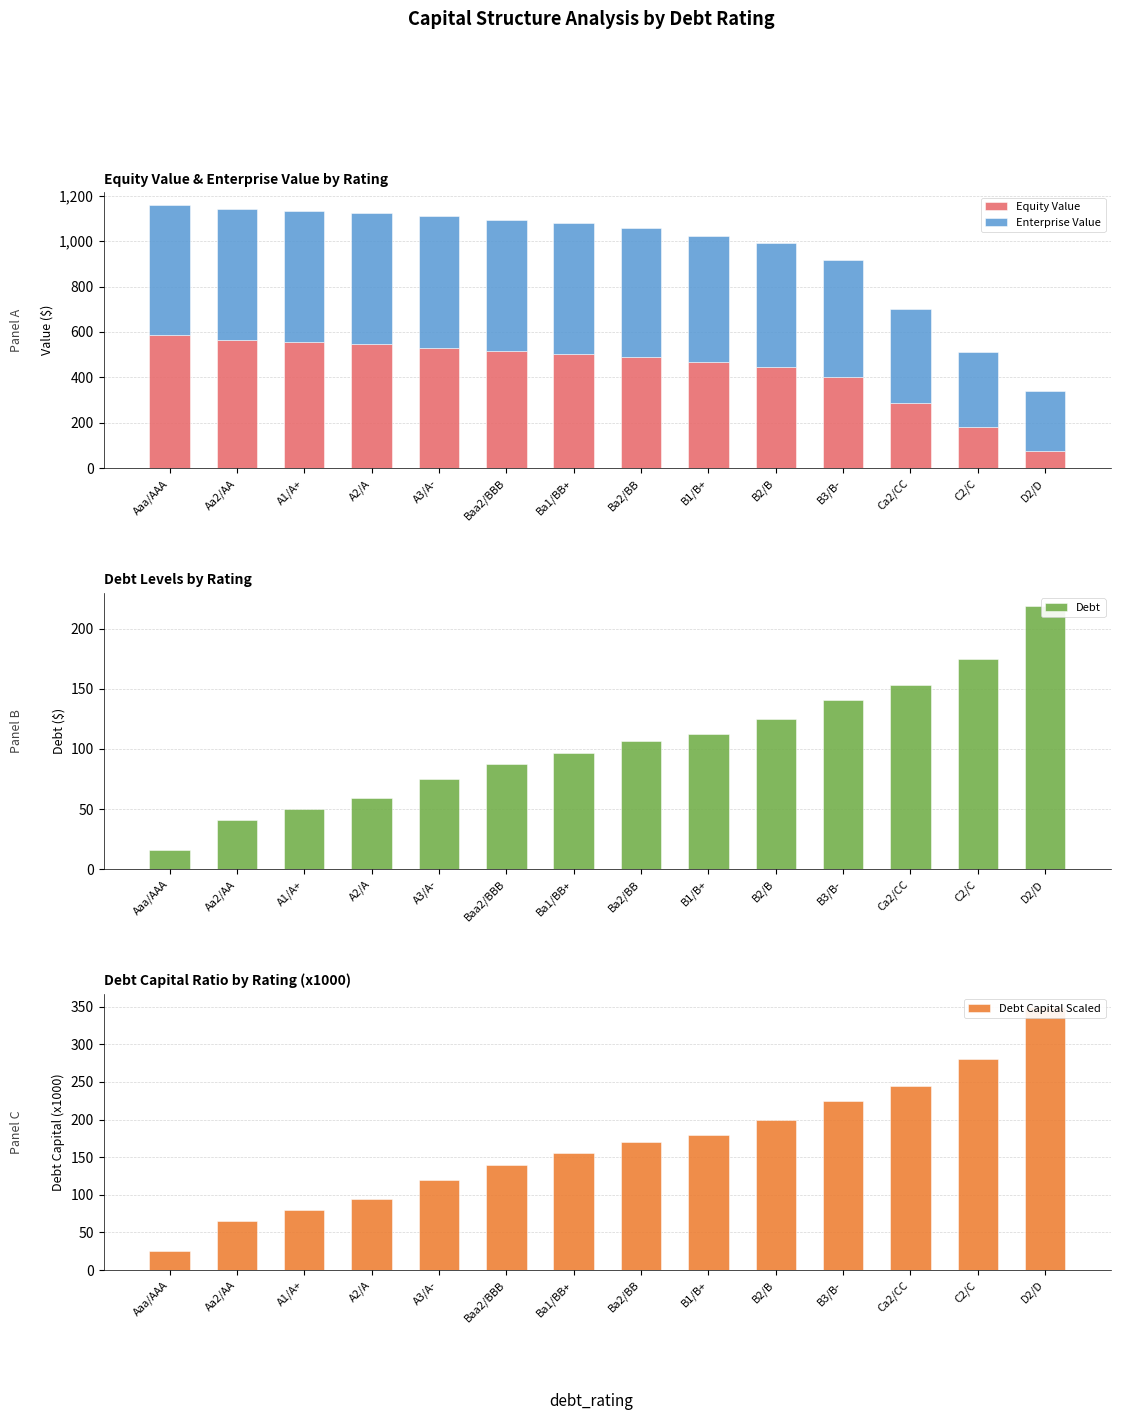

Is it true that Enterprise Value equals 573.2 at Aaa/AAA?

True